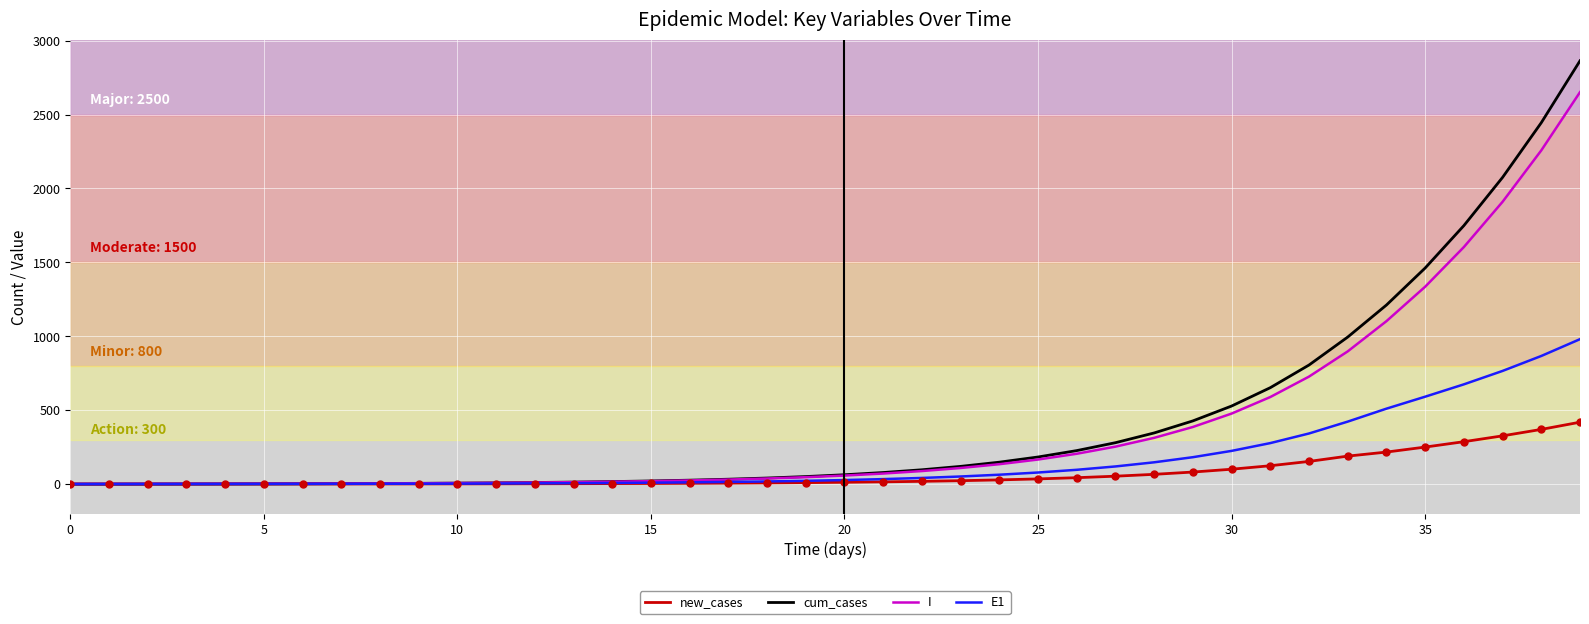

At how many categories does at least one series exceed 891?

7